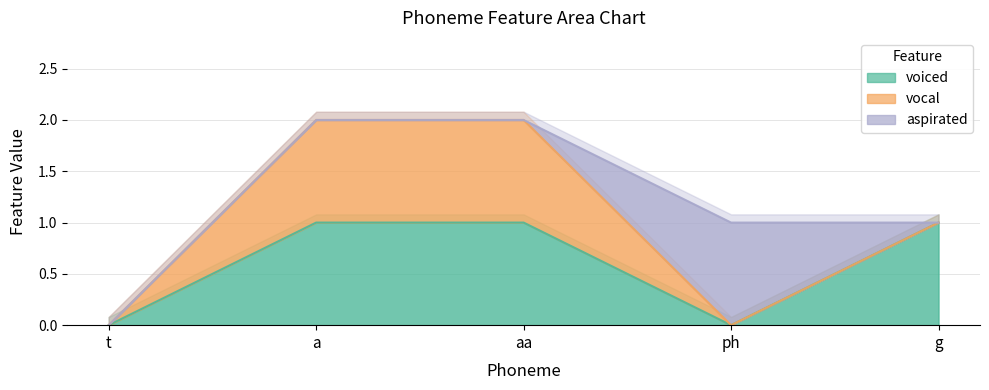

How many lines are shown in the chart?

3